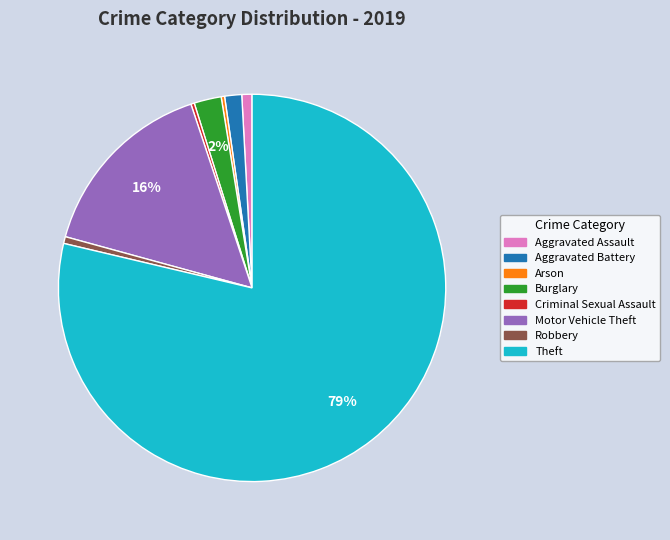

Which category has the biggest portion of the pie?

Theft